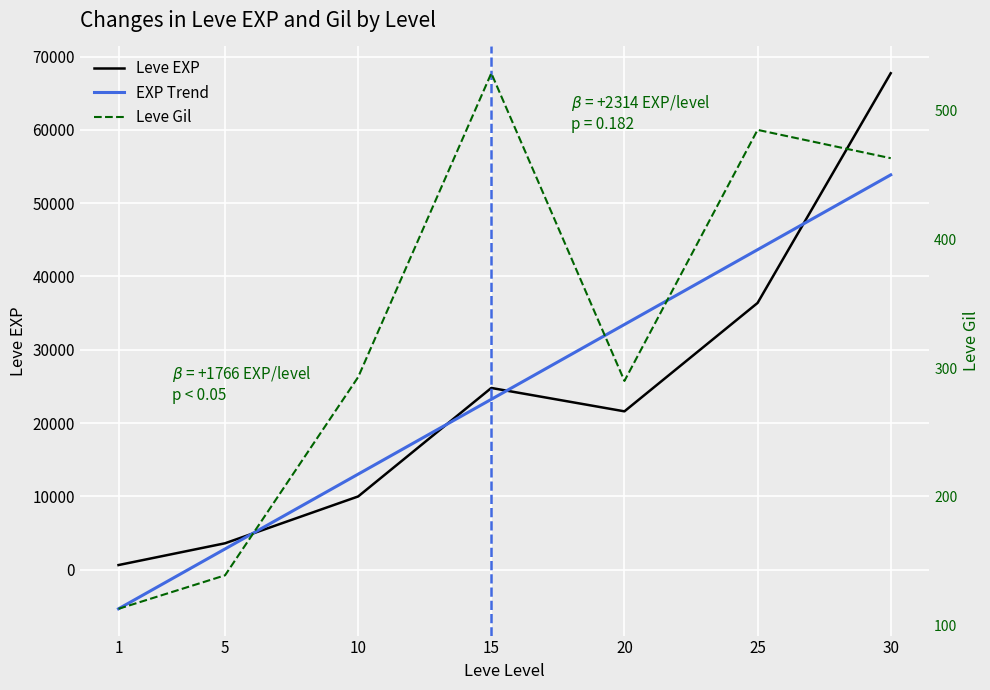

How many lines are shown in the chart?

3